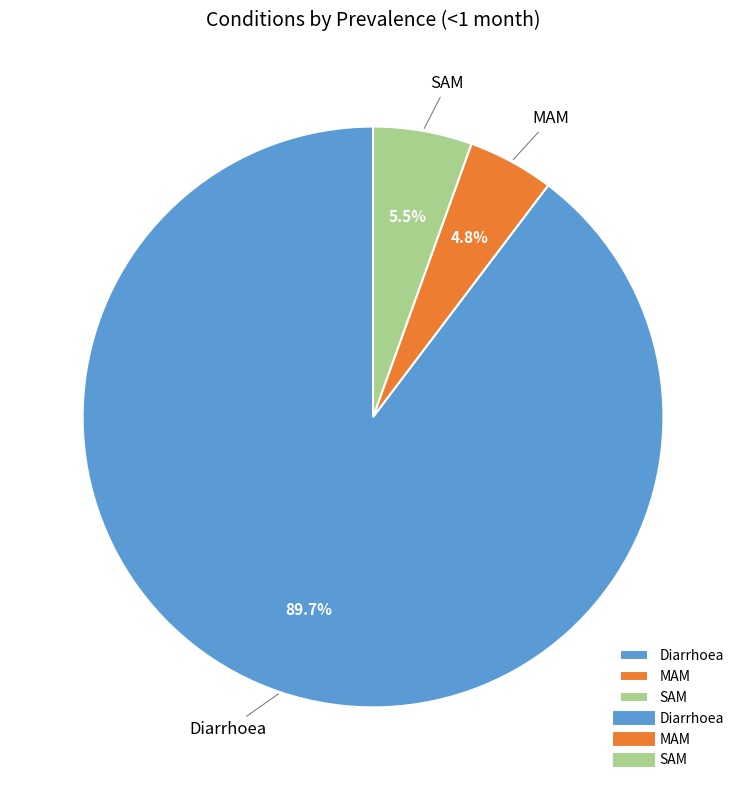

Rank the categories by value from lowest to highest.

MAM, SAM, Diarrhoea